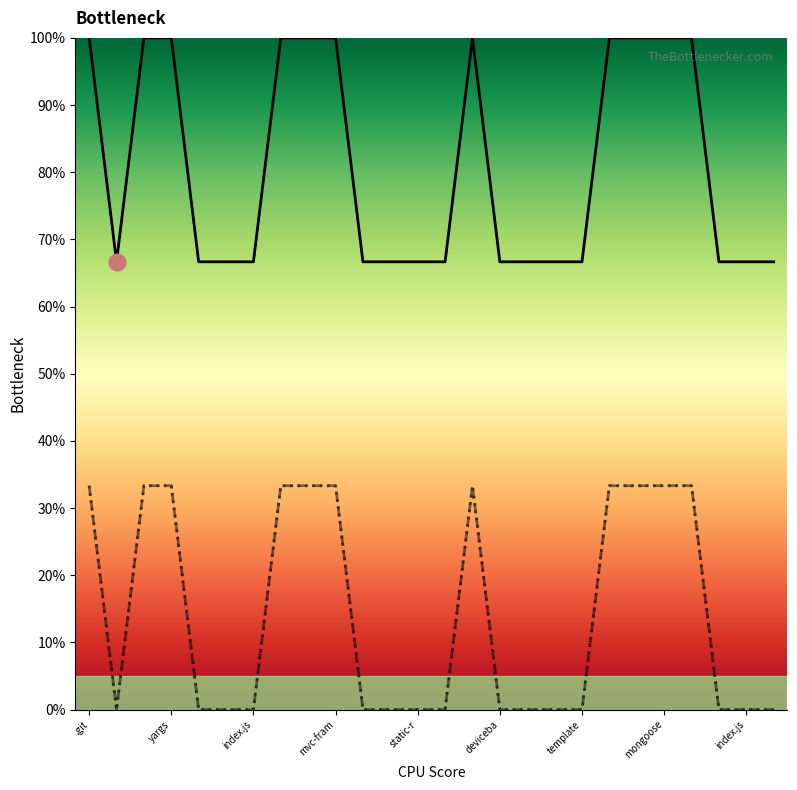

Which category has the highest value across all series?

.git